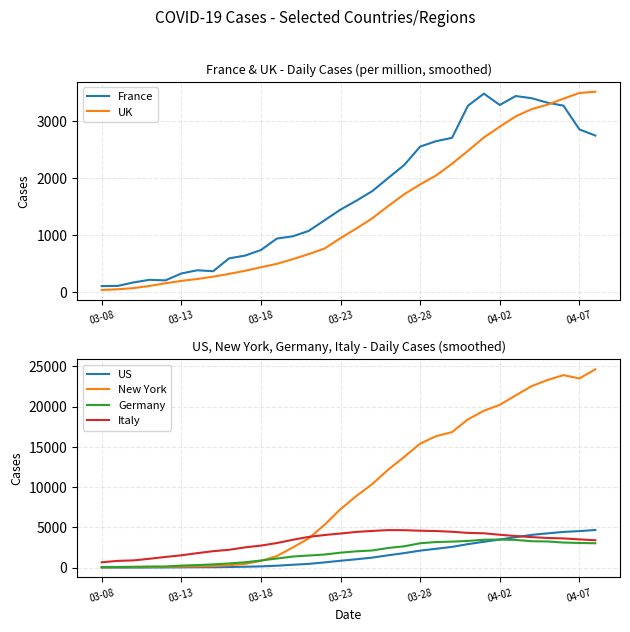

In Germany, how many points are higher than both neighbors (excluding endpoints)?

2